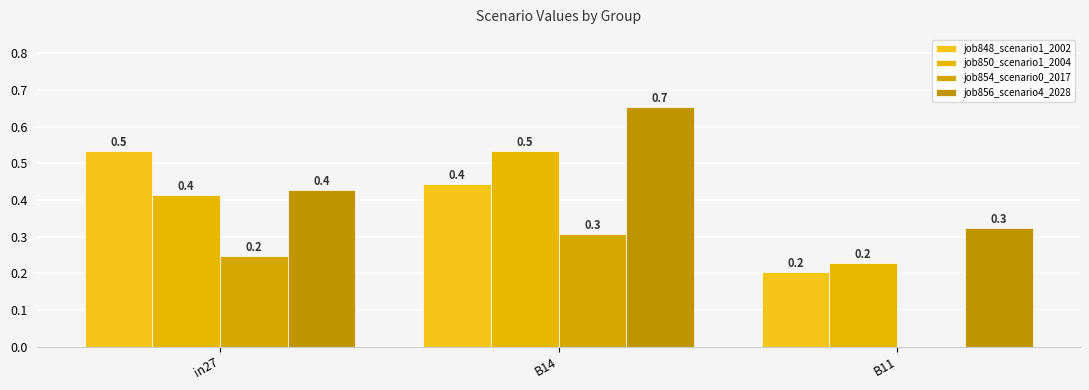

Which category has the lowest value across all series?

B11